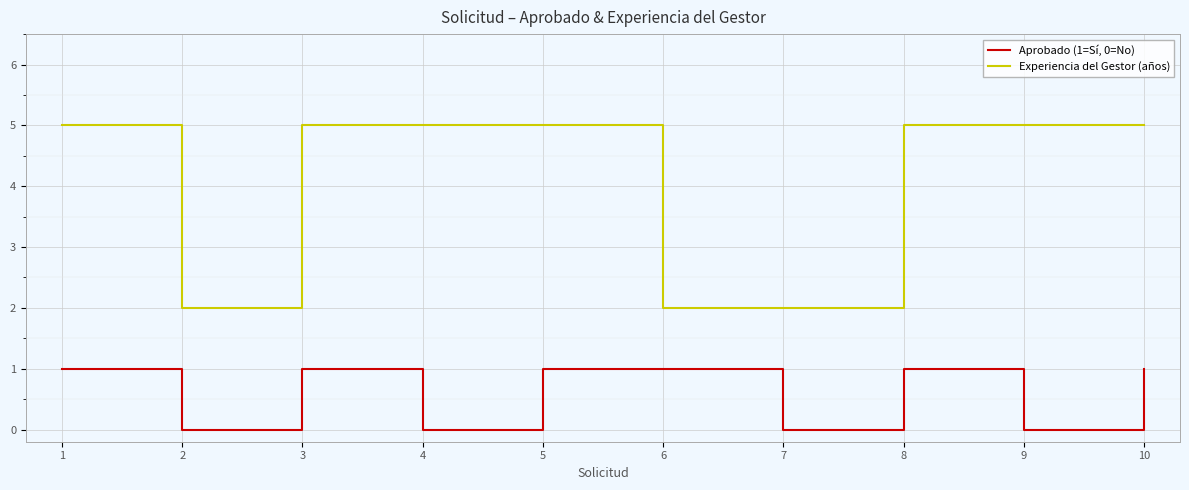

Rank the series by their average value, from lowest to highest.

Aprobado (1=Sí, 0=No), Experiencia del Gestor (años)